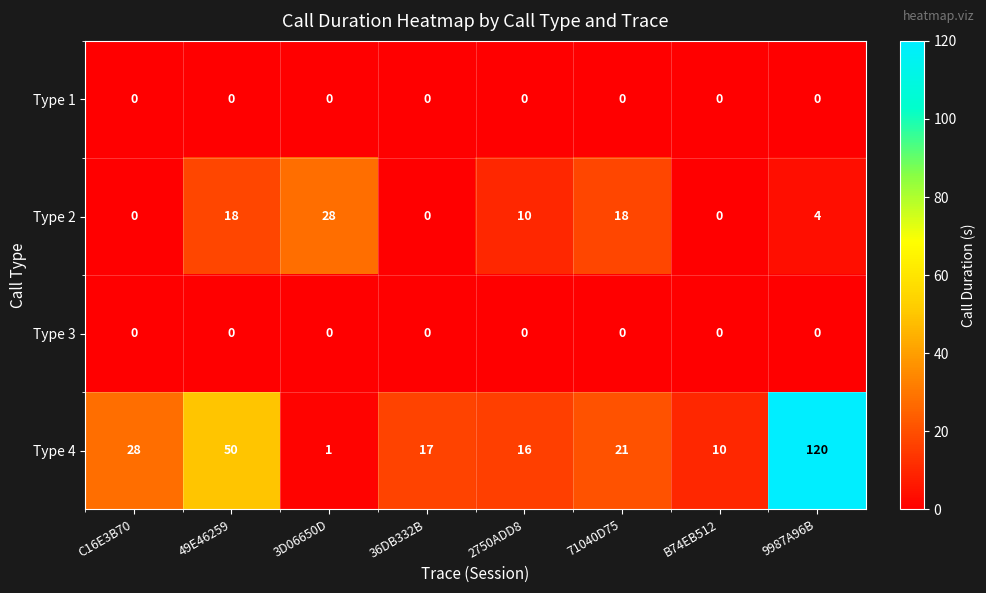

What is the total value across all series at 9987A96B?

124